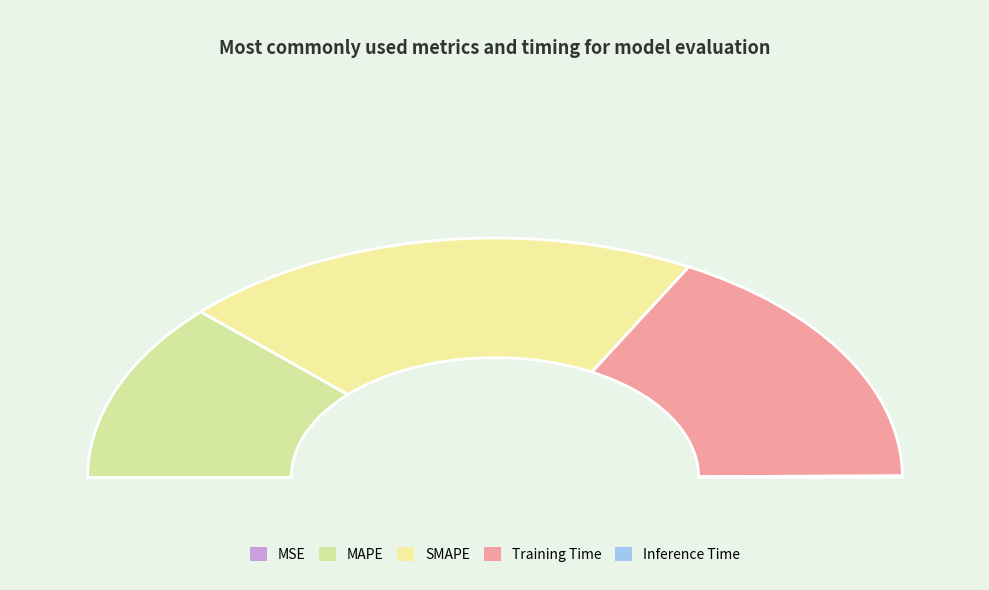

Between Inference Time and MAPE, which is larger?

MAPE